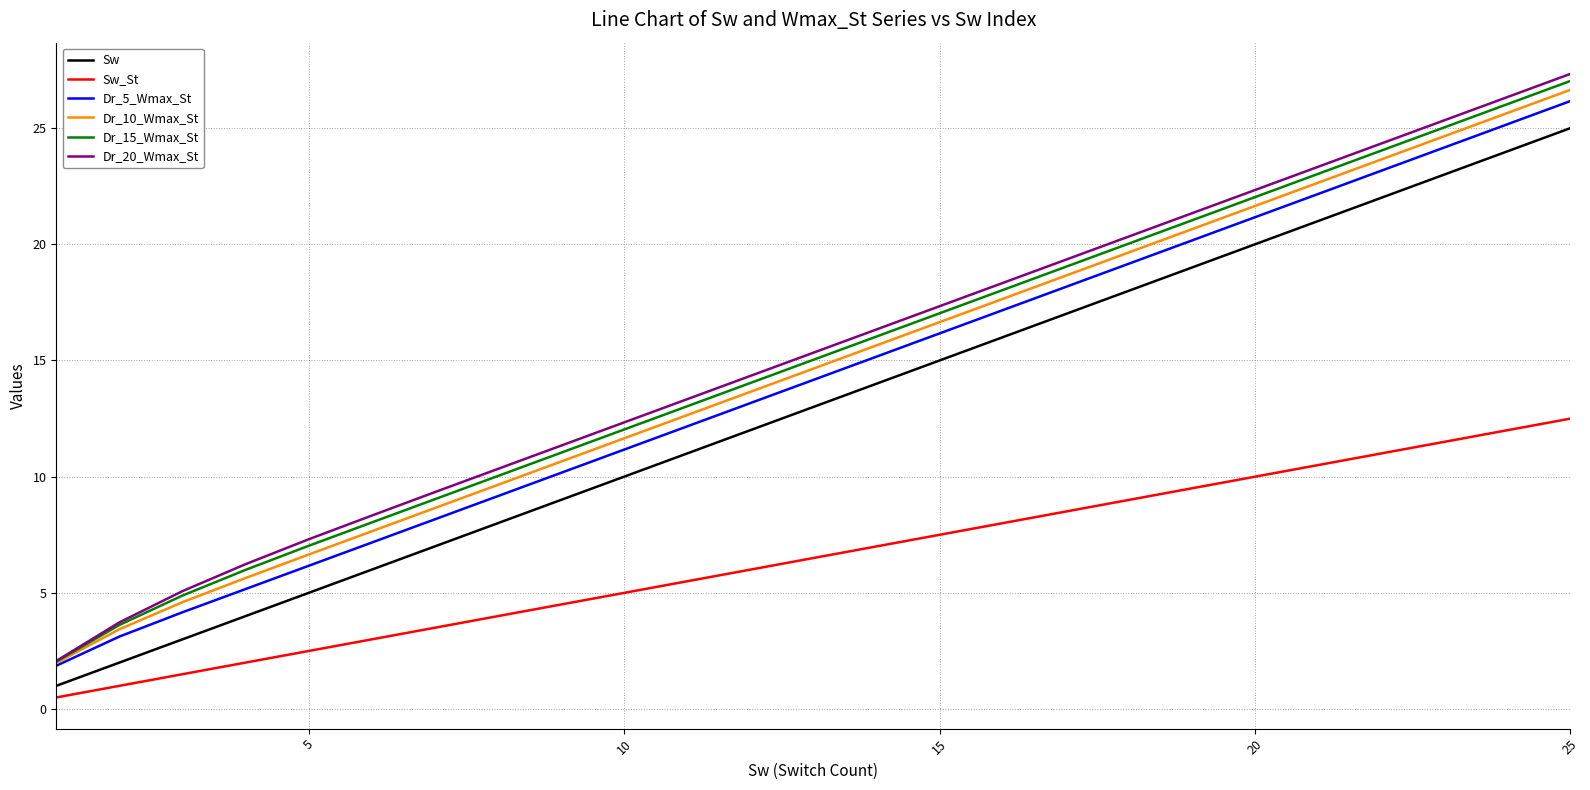

True or false: Sw_St and Dr_20_Wmax_St cross at least once.

False